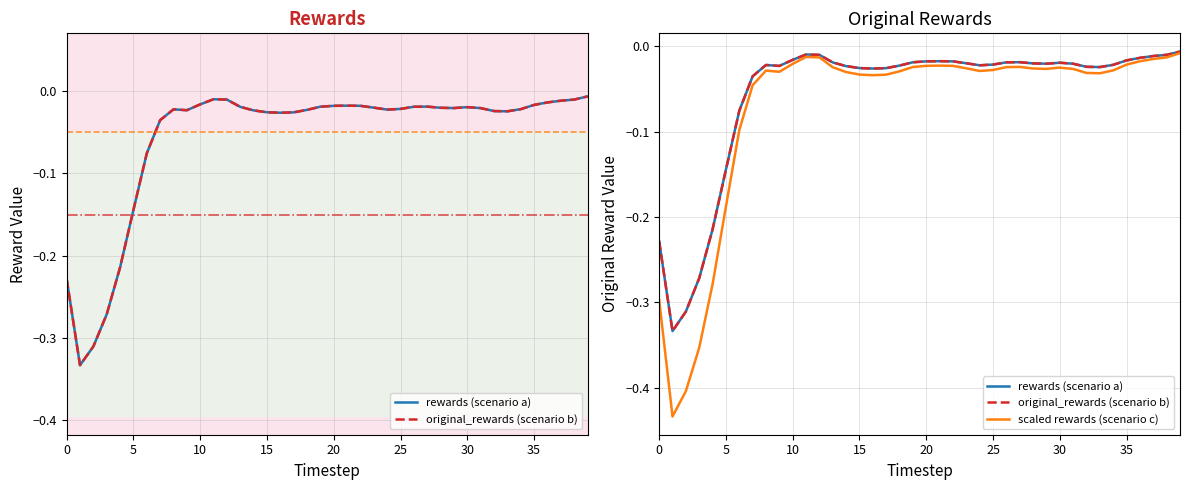

What is the difference between the maximum and second lowest values in the original_rewards (scenario b) series?

0.3